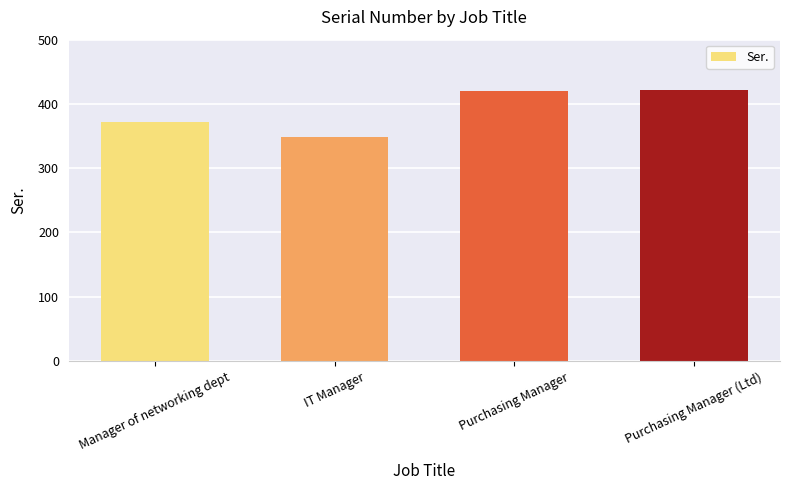

What is the sum of all values?

1561